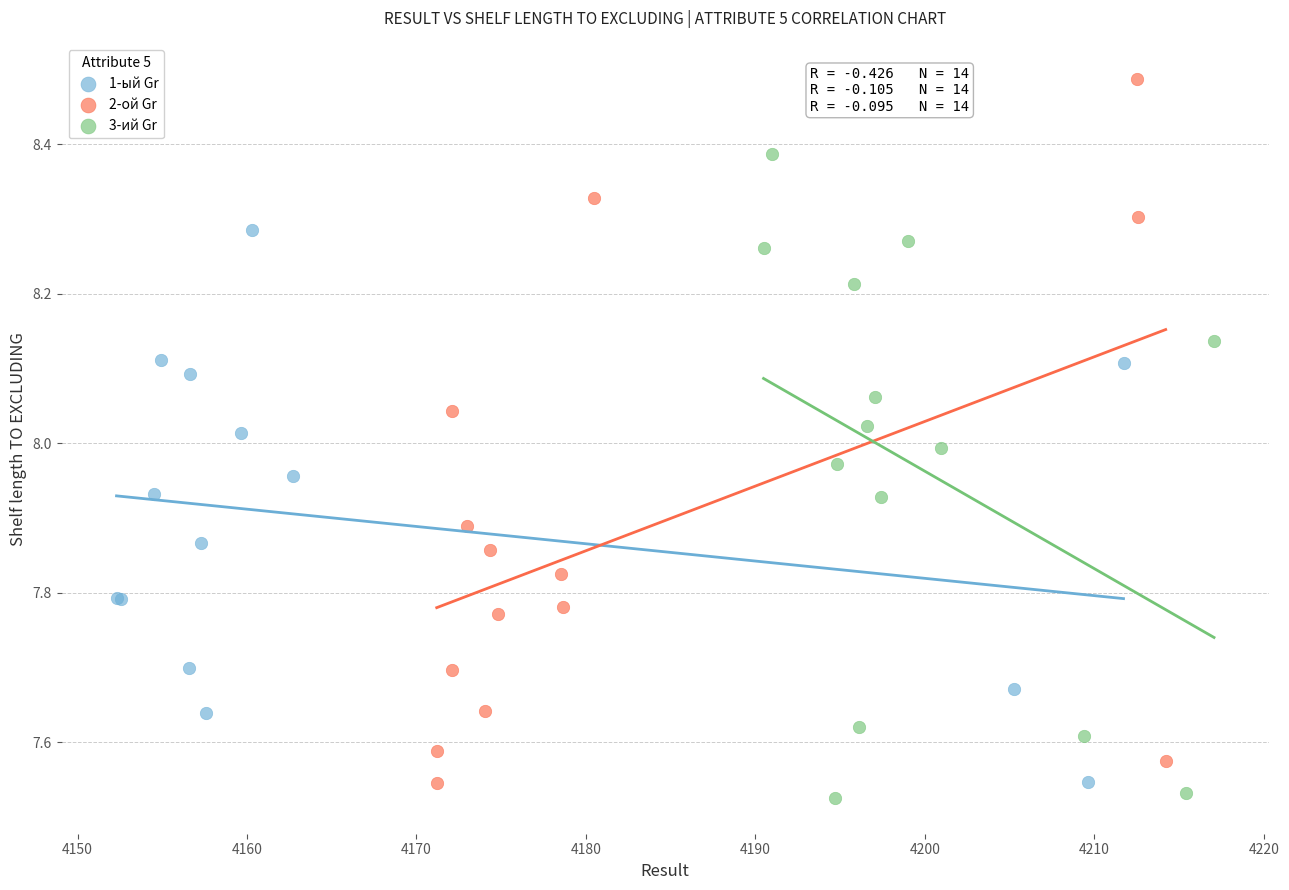

Which series contains the highest Y value?

2-ой Gr